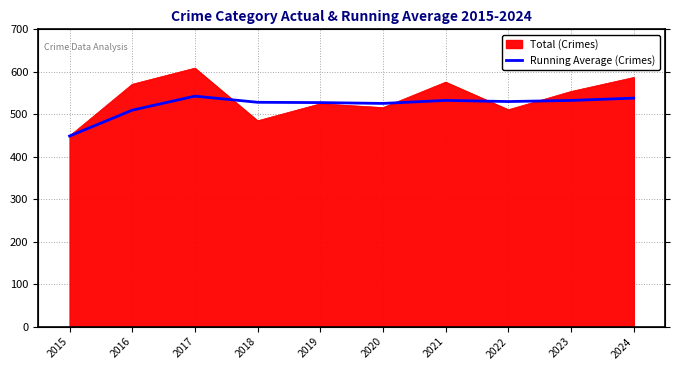

The chart shows a value of 543.0 at 2017. True or false?

True